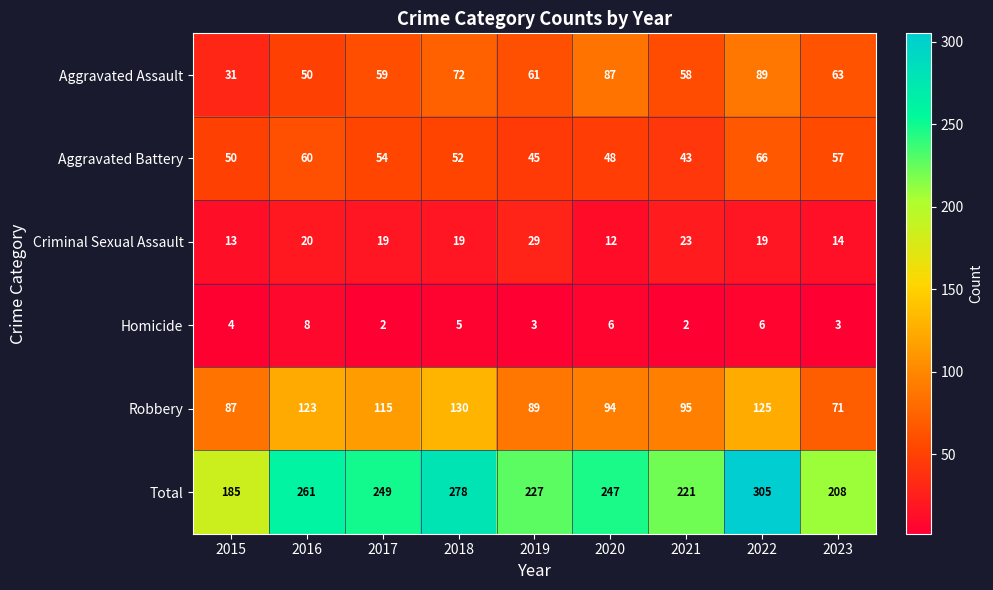

Which series has the largest range (max minus min)?

Total